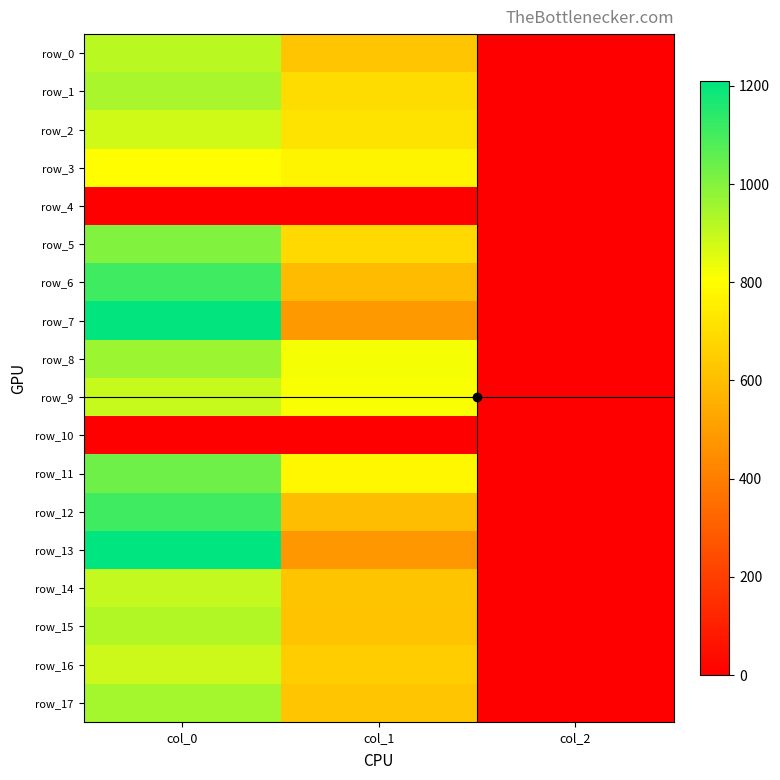

At which category does the chart reach its peak across all series?

col_0